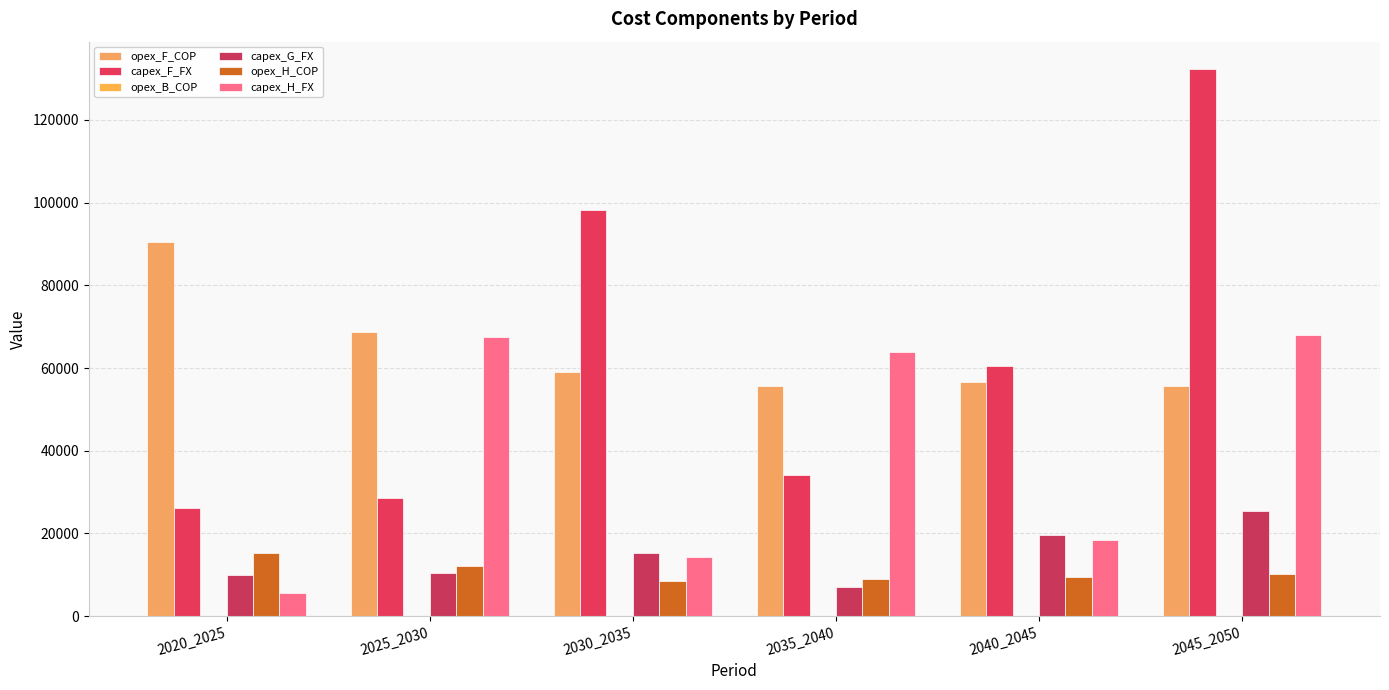

What is the average value of the capex_G_FX series?

14632.6